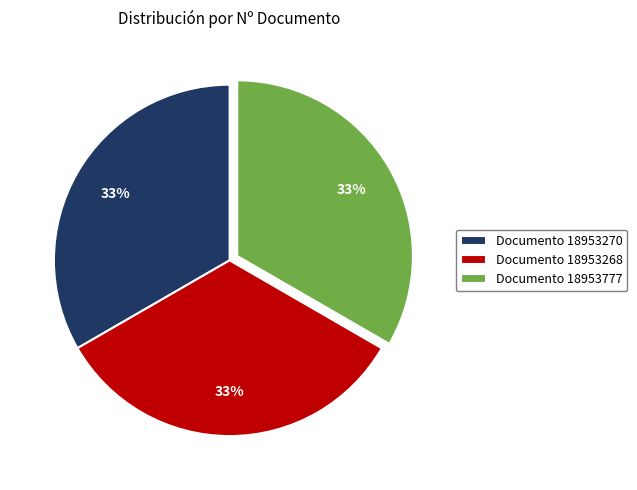

To the nearest percent, what percentage of the pie is Documento 18953268?

33%